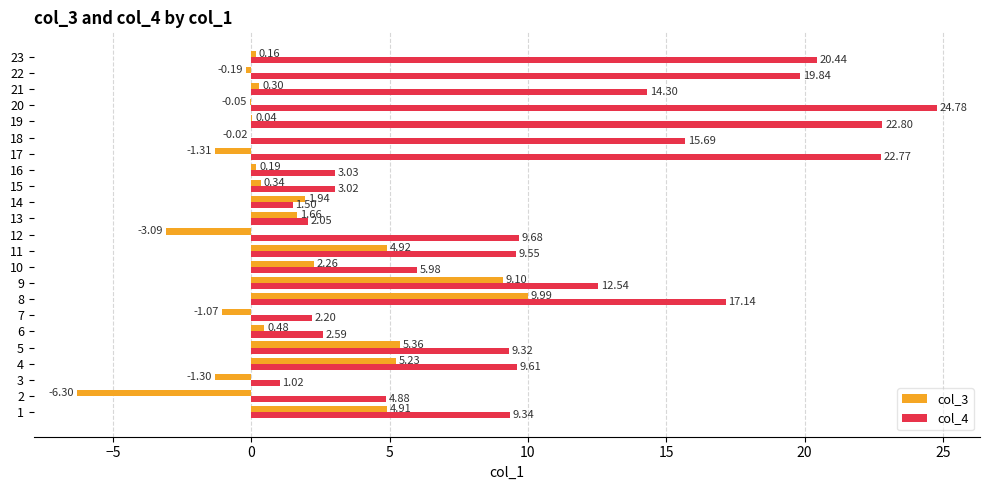

Which series changed the most between 7 and 14?

col_3